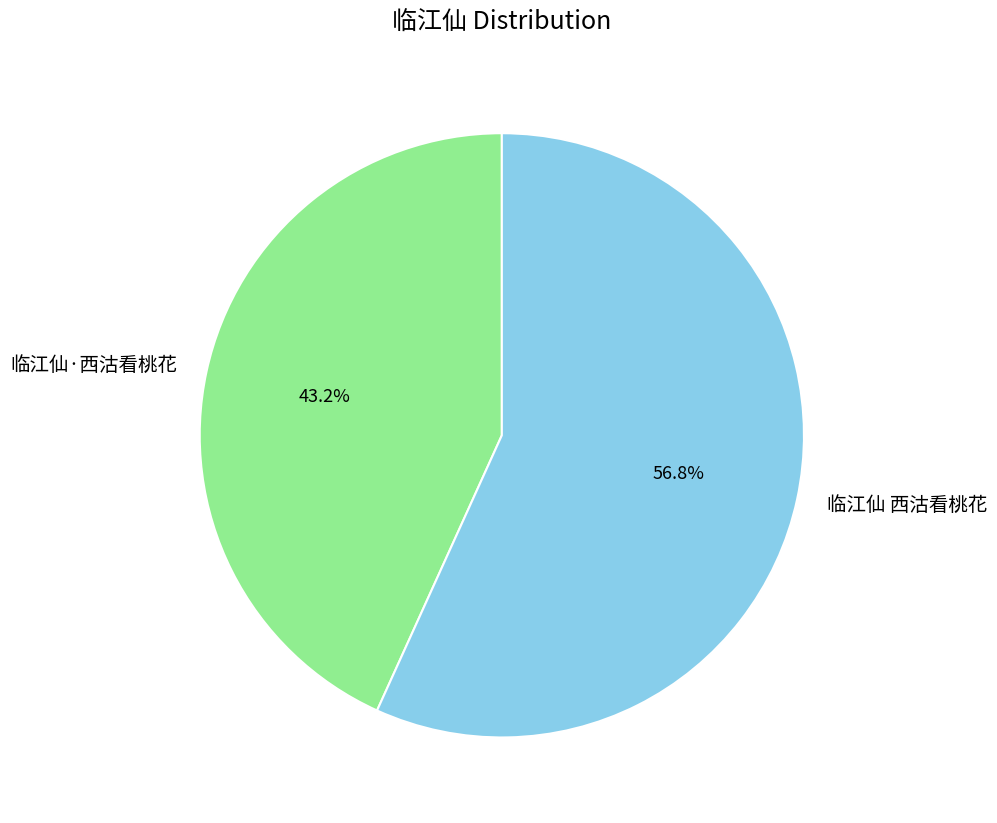

How much of the chart is everything except 临江仙 西沽看桃花?

43.2%